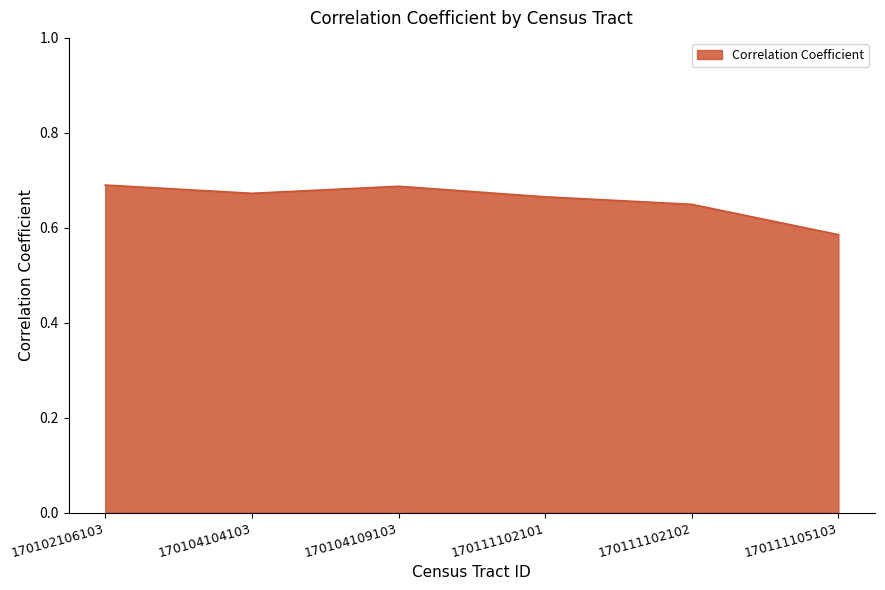

What is the sum of all values?

3.9